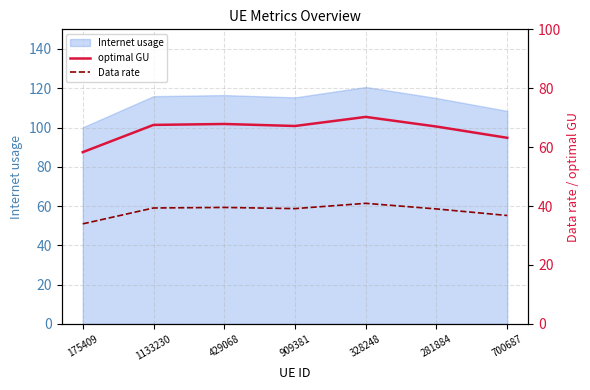

True or false: optimal GU and Data rate cross at least once.

False